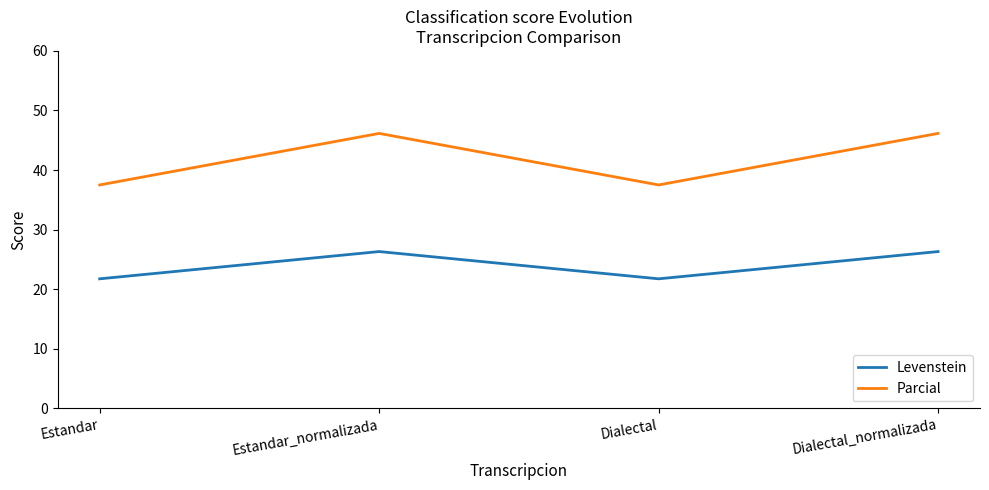

What position from the left is Estandar?

1